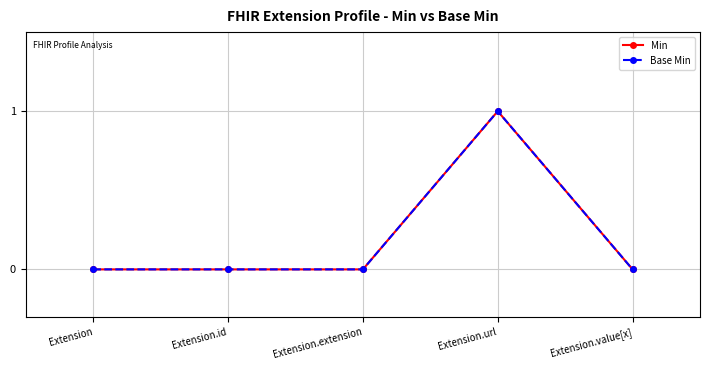

What is the difference between the maximum and minimum values in the Min series?

1